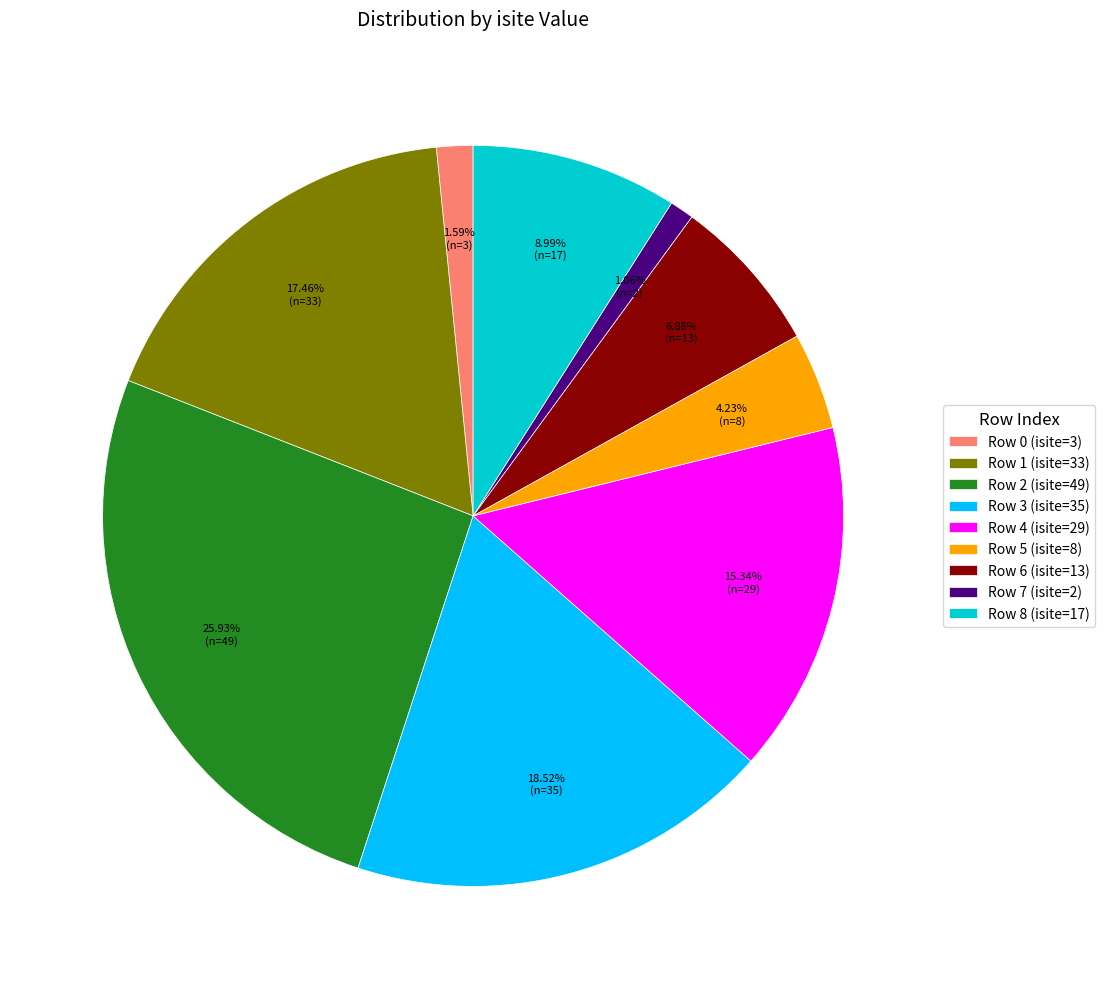

Does Row 7 account for over 50% of the chart?

No